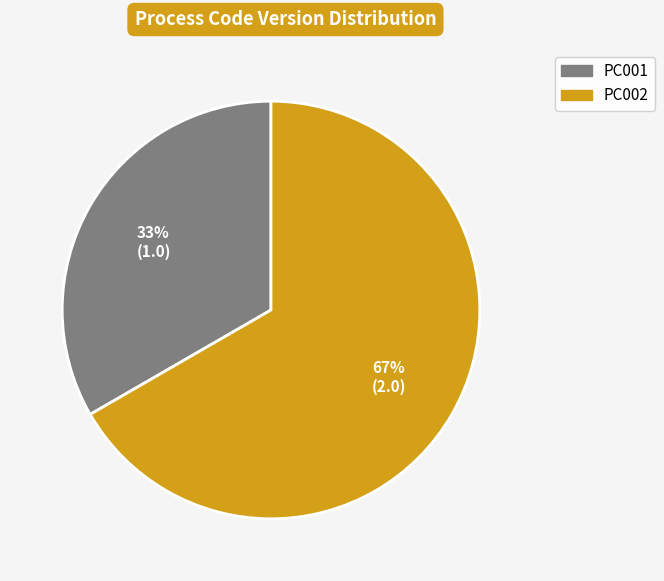

Between PC002 and PC001, which is larger?

PC002